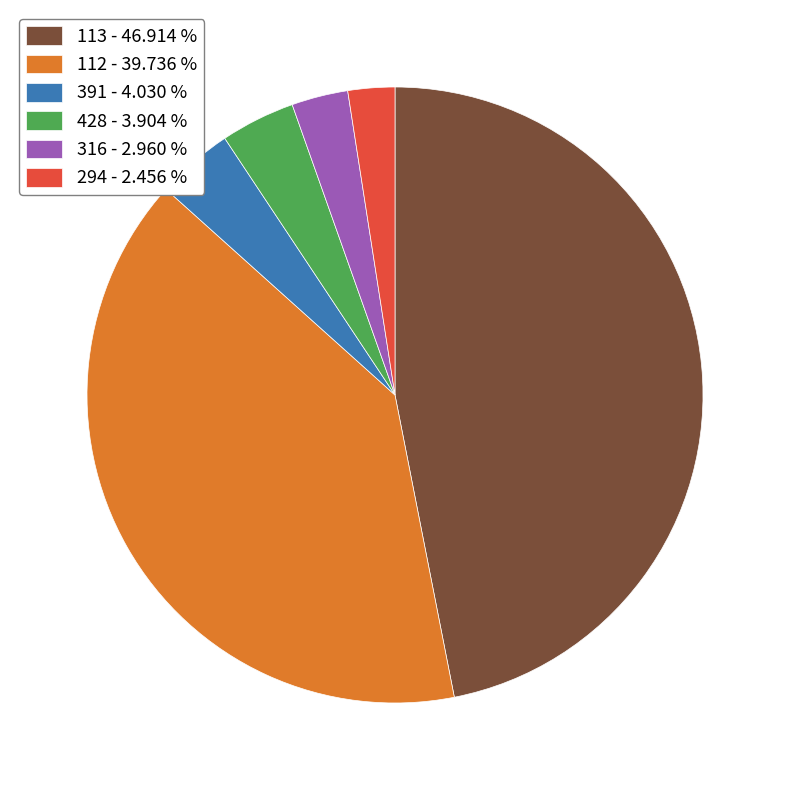

Which has a higher value, 316 - 2.960 % or 294 - 2.456 %?

316 - 2.960 %